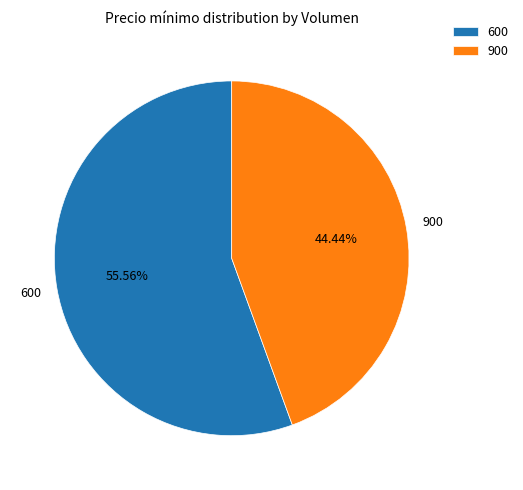

Which slice represents more than half of the pie?

600